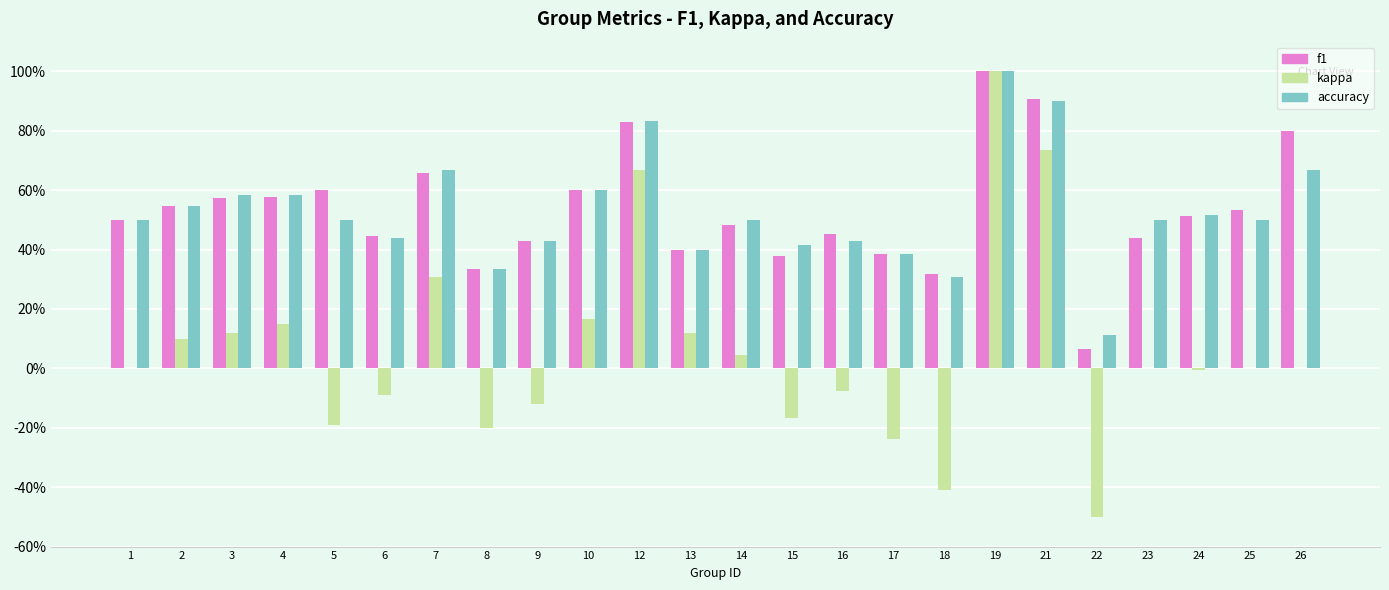

Reading right to left, list all the values displayed in this chart.

f1: 0.8	0.5	0.5	0.4	0.1	0.9	1.0	0.3	0.4	0.5	0.4	0.5	0.4	0.8	0.6	0.4	0.3	0.7	0.4	0.6	0.6	0.6	0.5	0.5
kappa: 0.0	0.0	-0.0	0.0	-0.5	0.7	1.0	-0.4	-0.2	-0.1	-0.2	0.0	0.1	0.7	0.2	-0.1	-0.2	0.3	-0.1	-0.2	0.1	0.1	0.1	0.0
accuracy: 0.7	0.5	0.5	0.5	0.1	0.9	1.0	0.3	0.4	0.4	0.4	0.5	0.4	0.8	0.6	0.4	0.3	0.7	0.4	0.5	0.6	0.6	0.5	0.5